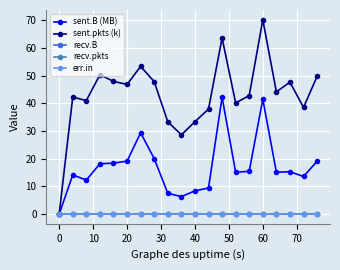

True or false: sent.pkts (k) and recv.B cross at least once.

False